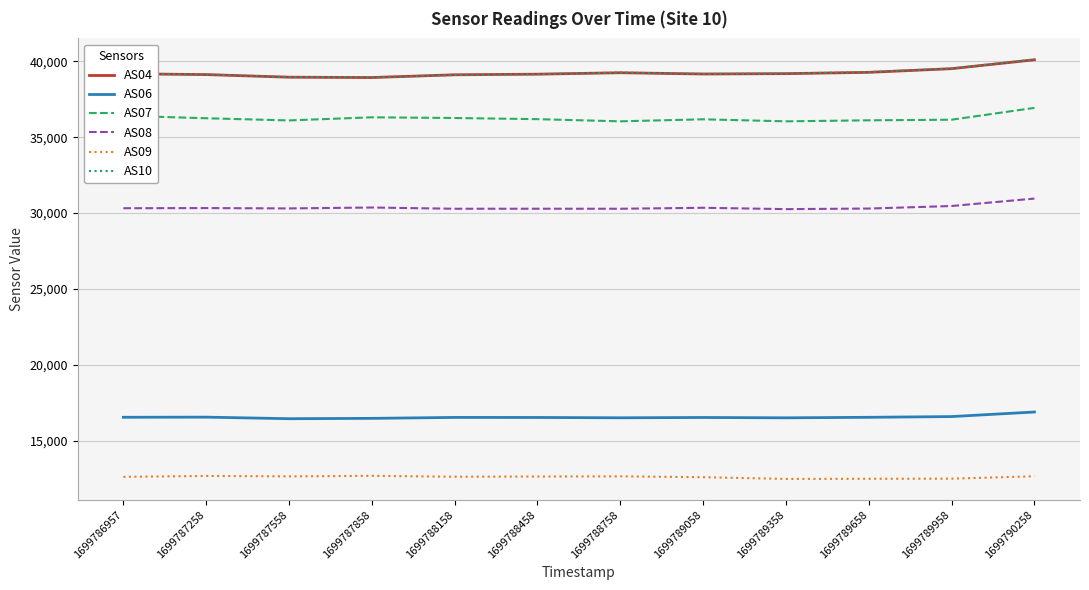

How many distinct data groups are displayed?

6